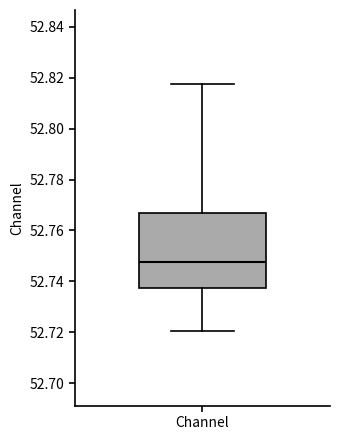

Where is the lower edge of the box for Channel on the y-axis? The values are not printed on the chart, so give them approximately, as read against the axis.

52.738